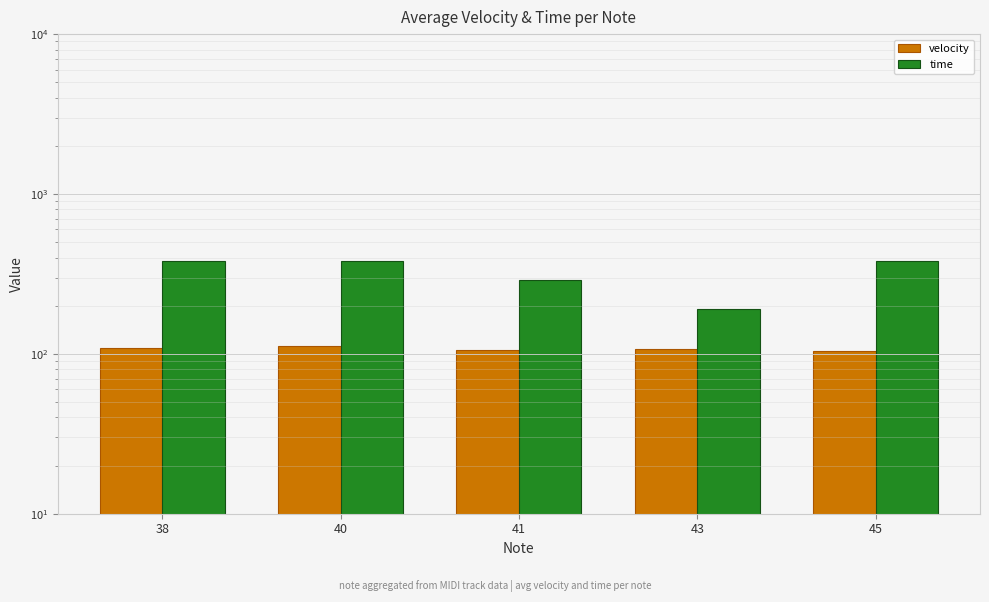

Is it true that velocity equals 105.1 at 41?

True